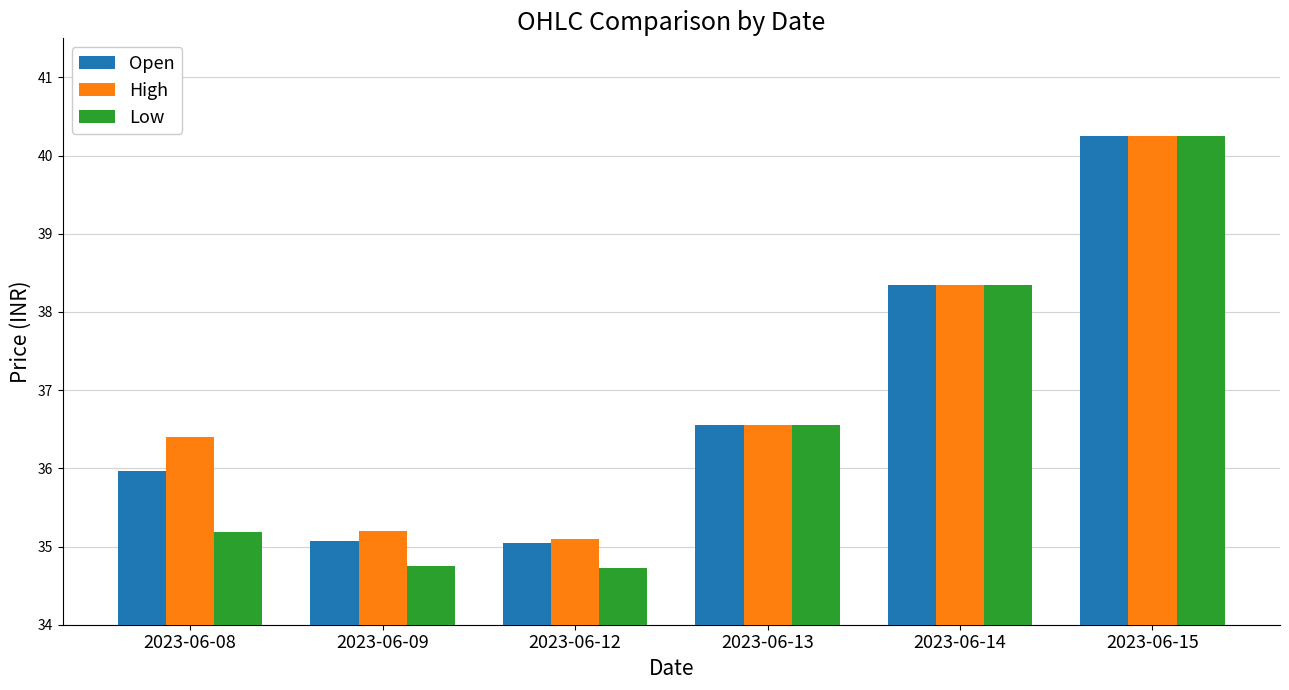

Which series has the largest total across all categories?

High